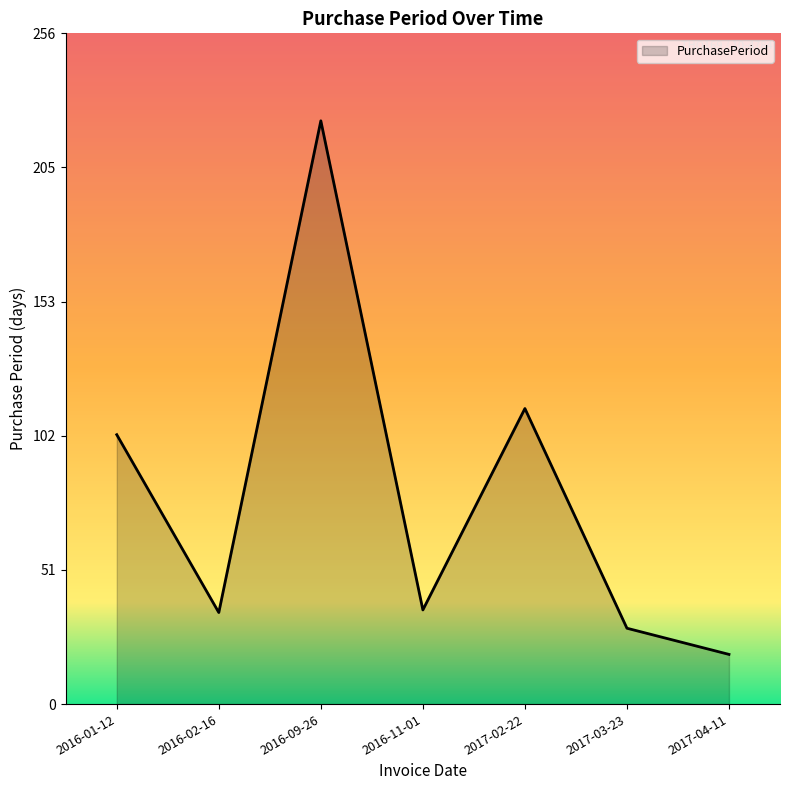

What position from the left is 2017-03-23?

6